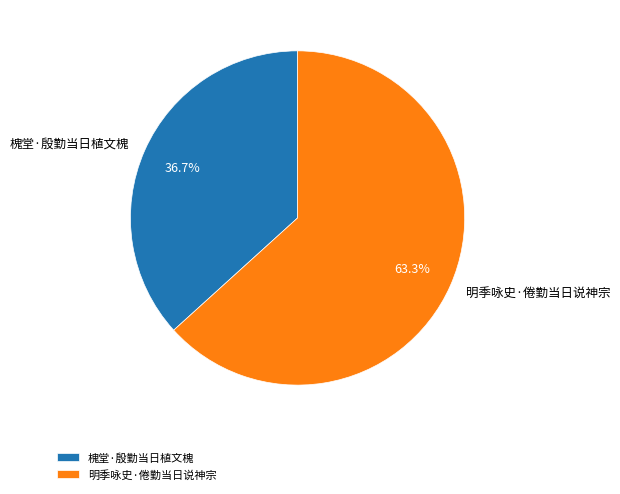

What is the ratio of the value at 明季咏史·倦勤当日说神宗 to the value at 槐堂·殷勤当日植文槐?

1.7